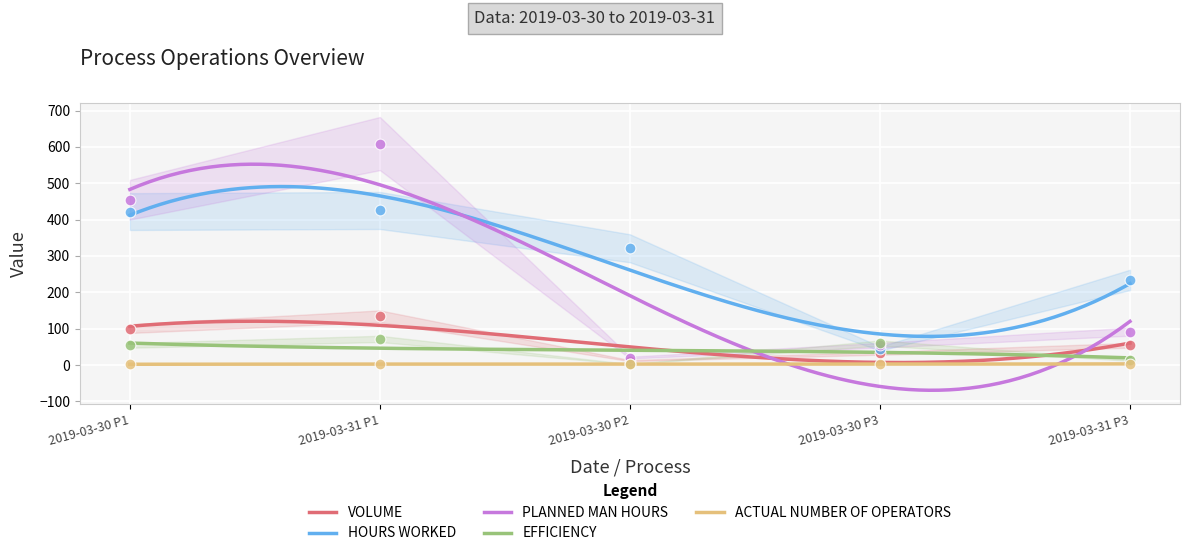

At which category is the sum across all series the highest?

2019-03-31 P1